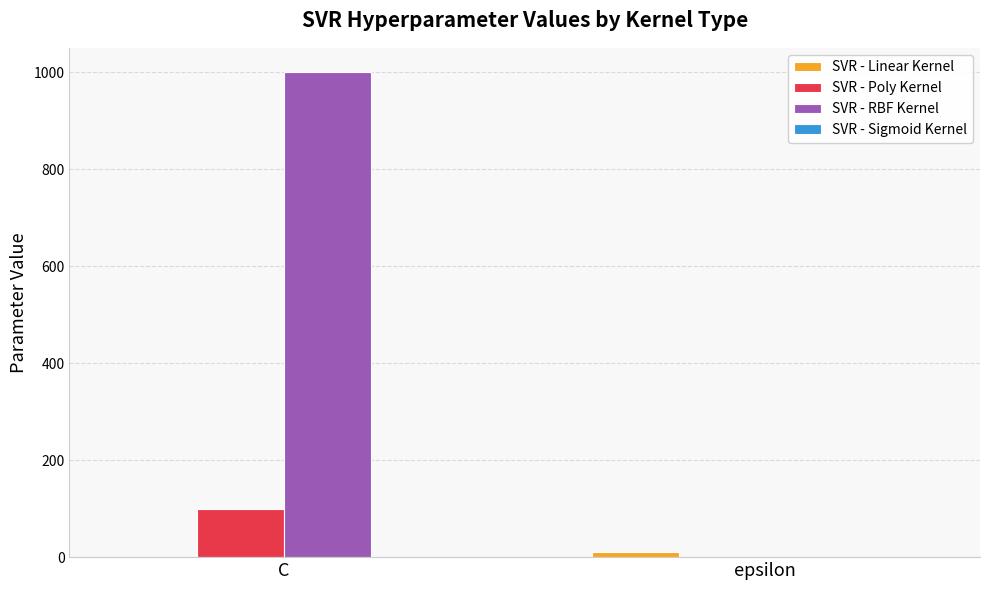

What is the sum of all SVR - Poly Kernel values?

101